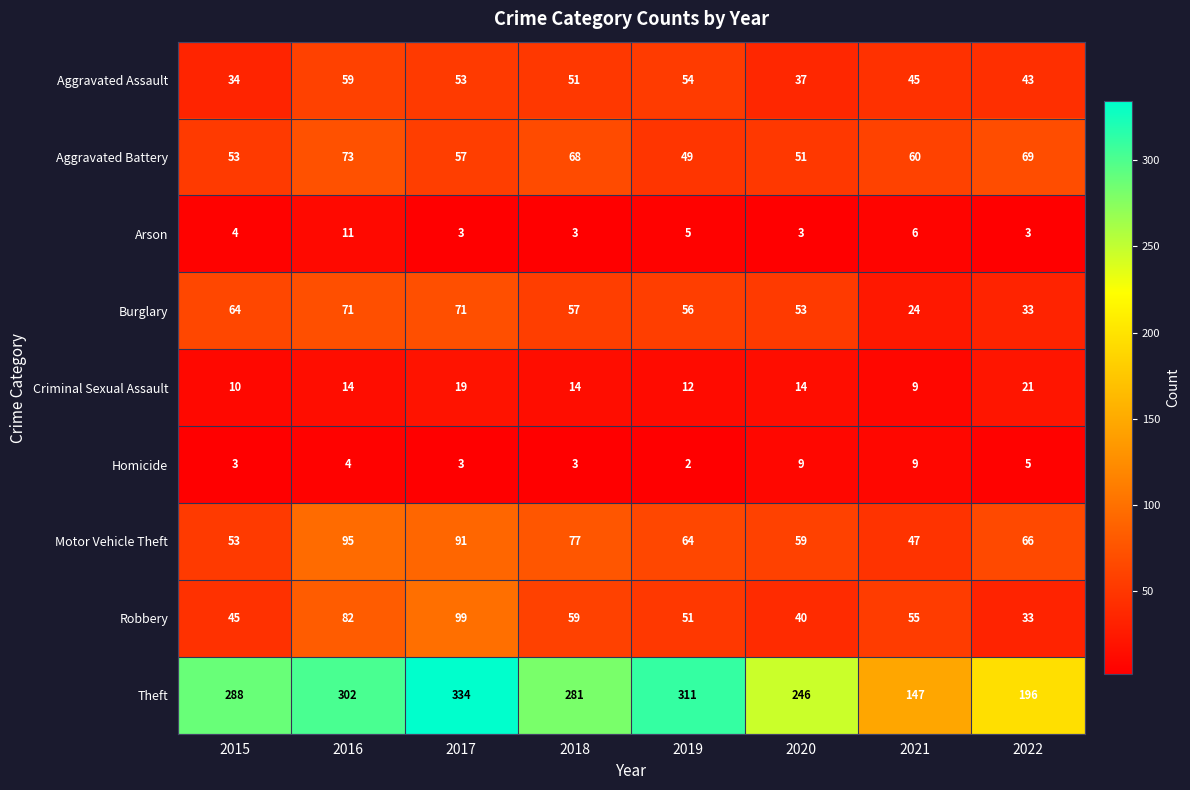

What is the maximum value for Burglary?

71